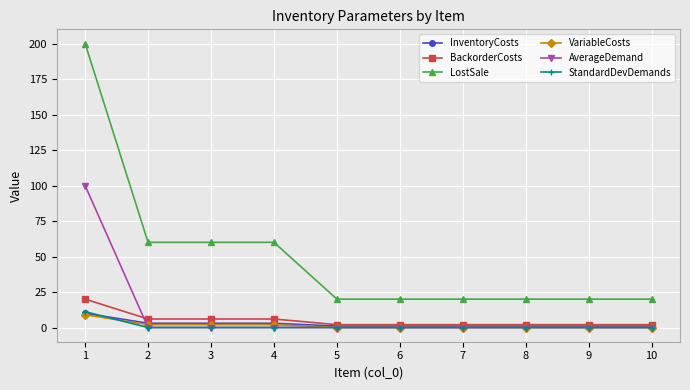

What is the greatest value displayed?

200.0